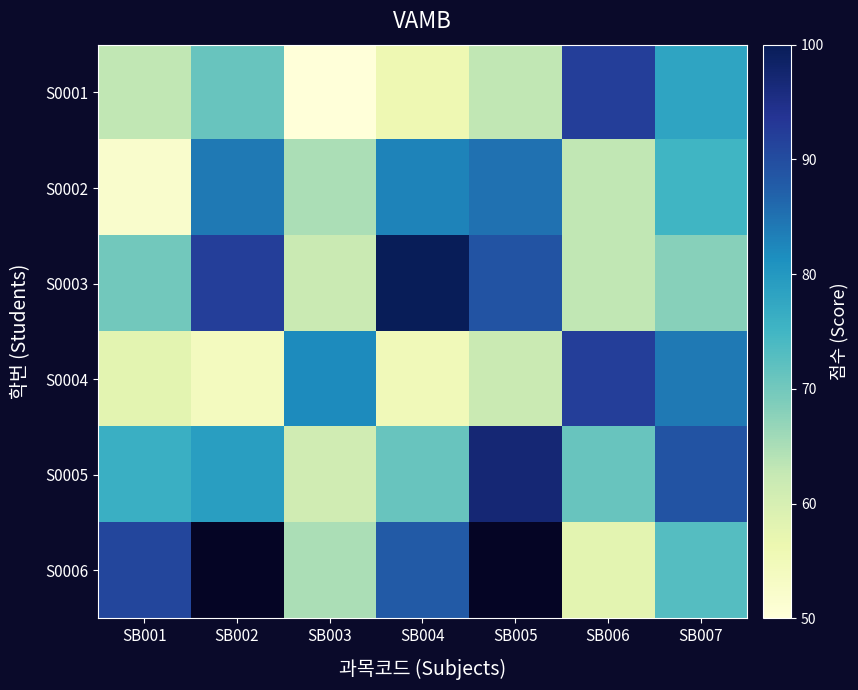

What is the sum of all S0004 values?

487.0